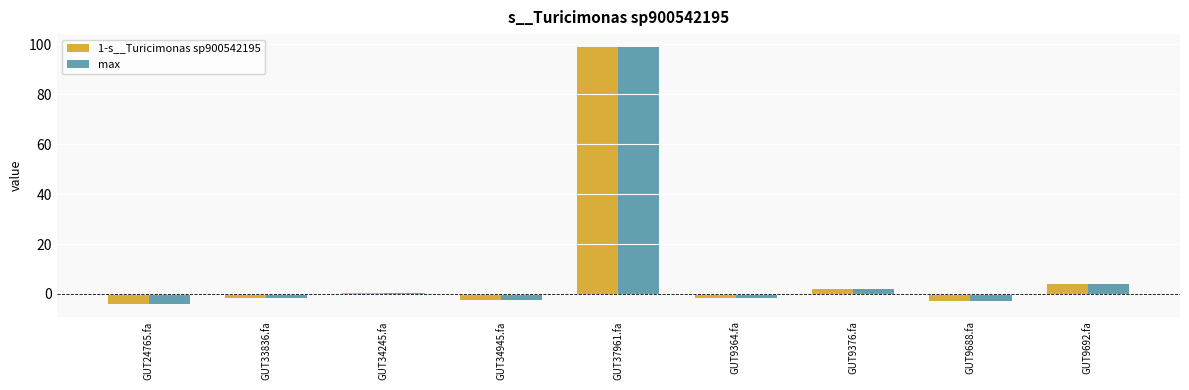

Are the bars grouped side by side (vs. stacked)?

Yes